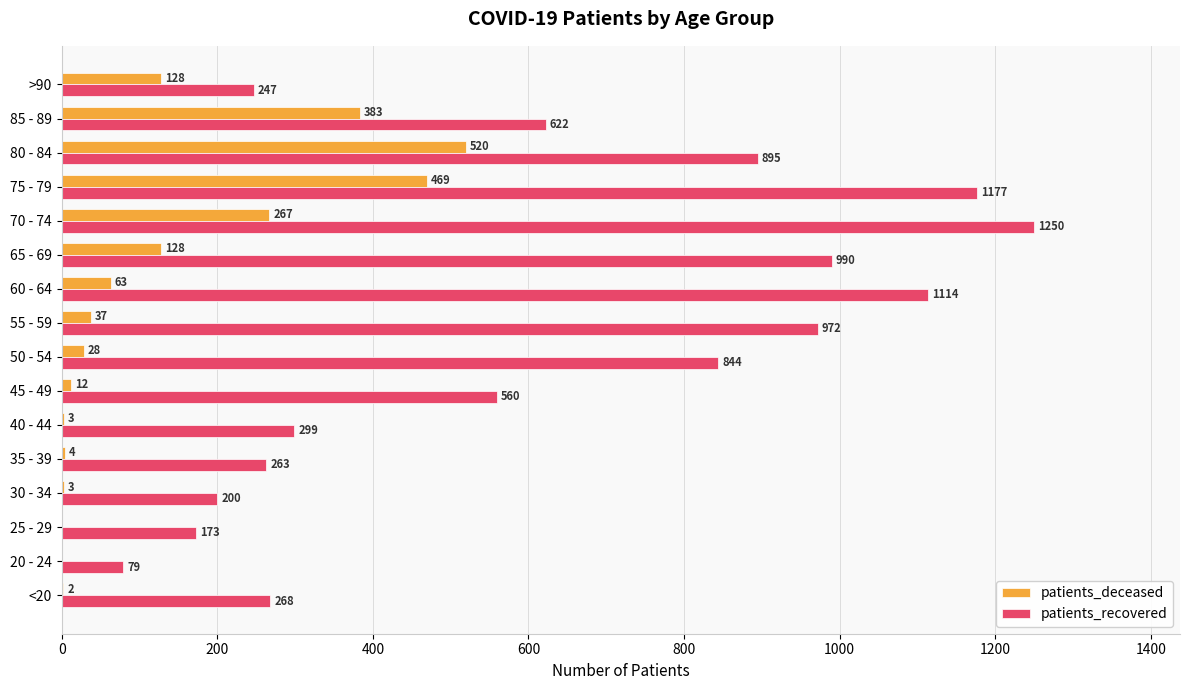

Which series has the largest total across all categories?

patients_recovered